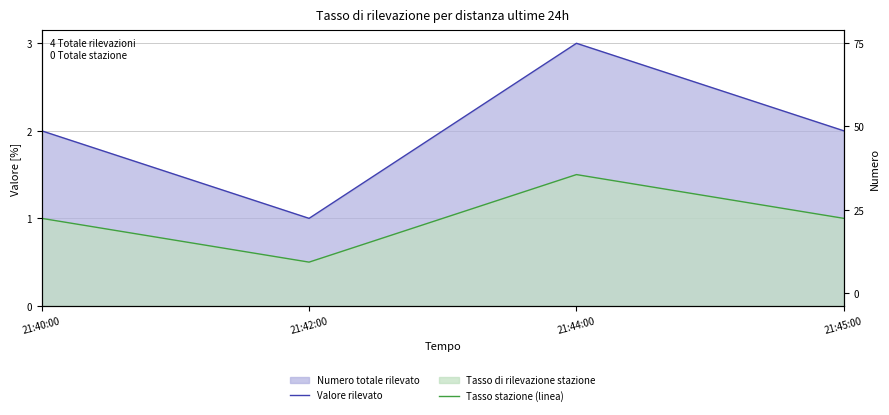

What is the sum of all Tasso stazione (linea) values?

4.0